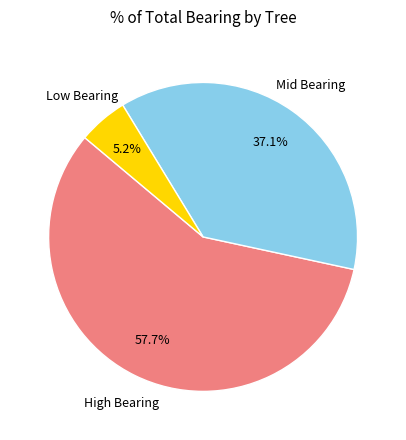

Between Mid Bearing and Low Bearing, which is larger?

Mid Bearing